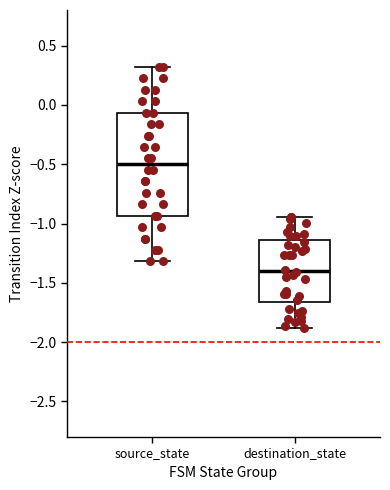

Reading left to right, transcribe this box plot: for each box, give where its median line is, the range the box spans, and where its two whiskers end, as read against the y-axis. The values are not printed on the chart, so give them approximately, as read against the axis.

source_state: median -0.50, box -0.95 to -0.05, whiskers -1.30 to 0.30
destination_state: median -1.40, box -1.65 to -1.15, whiskers -1.90 to -0.95